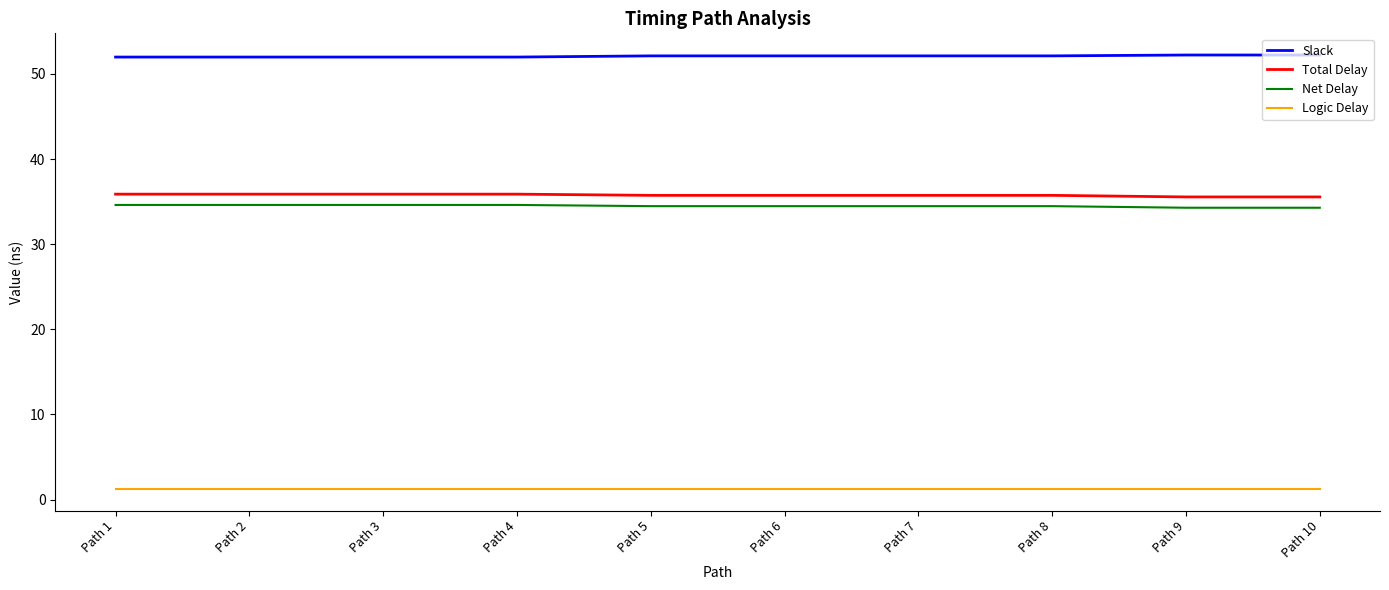

Which series has the largest total across all categories?

Slack